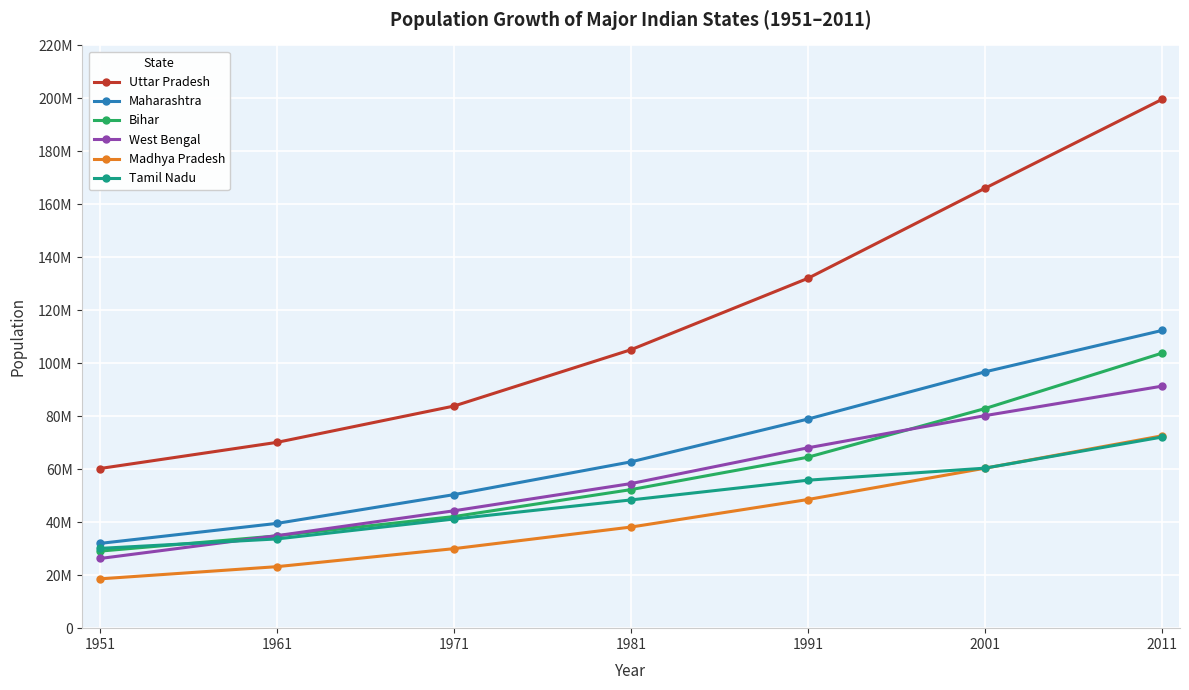

At how many categories does at least one series exceed 137928529?

2